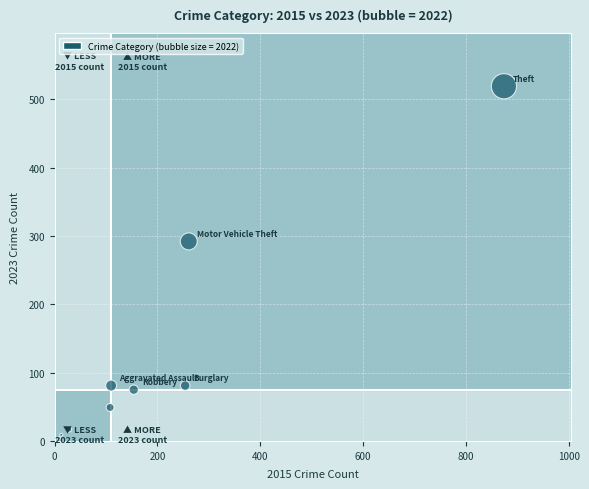

What Y value in the scatter plot is closest to 261?

292